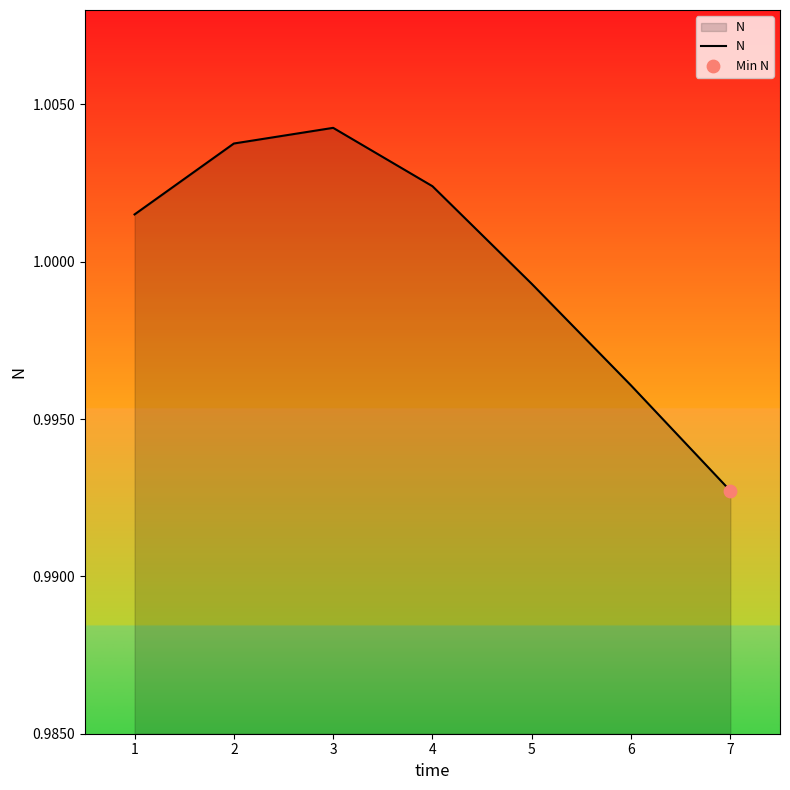

Between 3 and 5, which is larger?

3